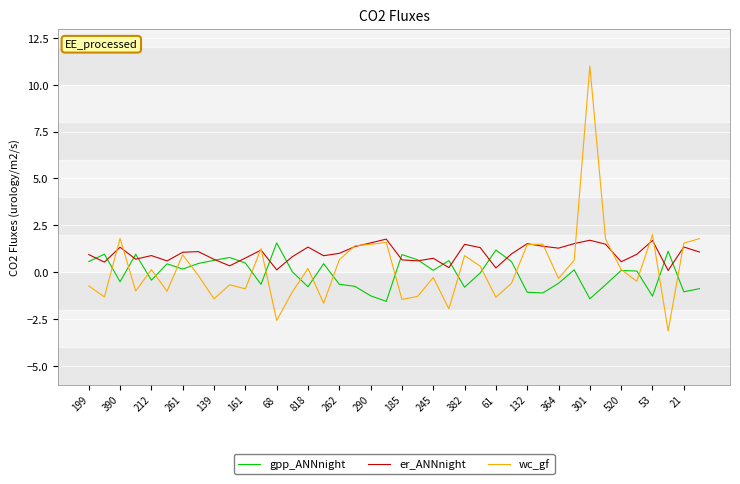

Which series has the largest total across all categories?

er_ANNnight